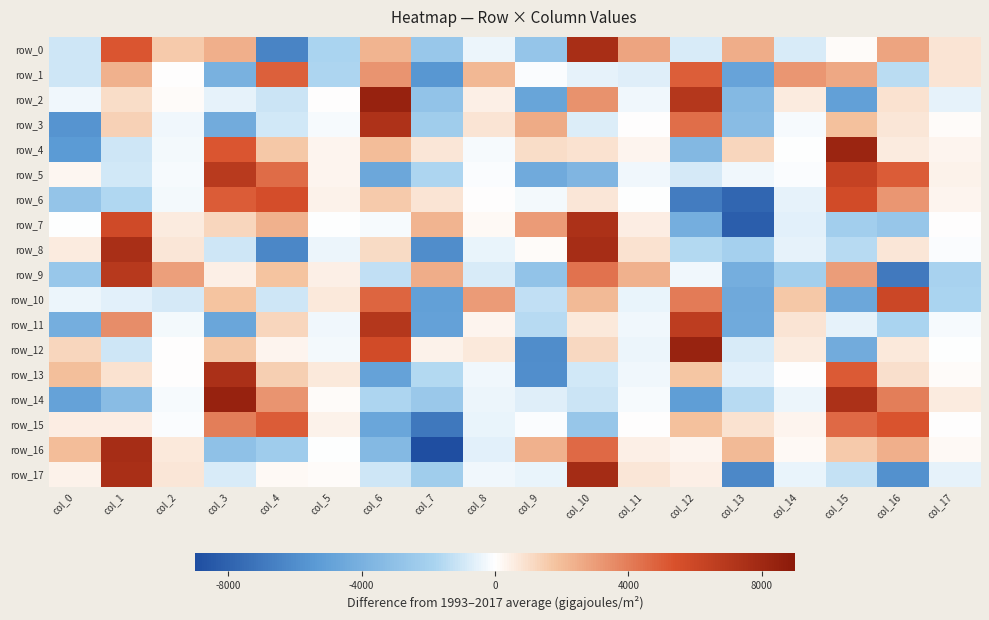

At which category is the sum across all series the highest?

col_1